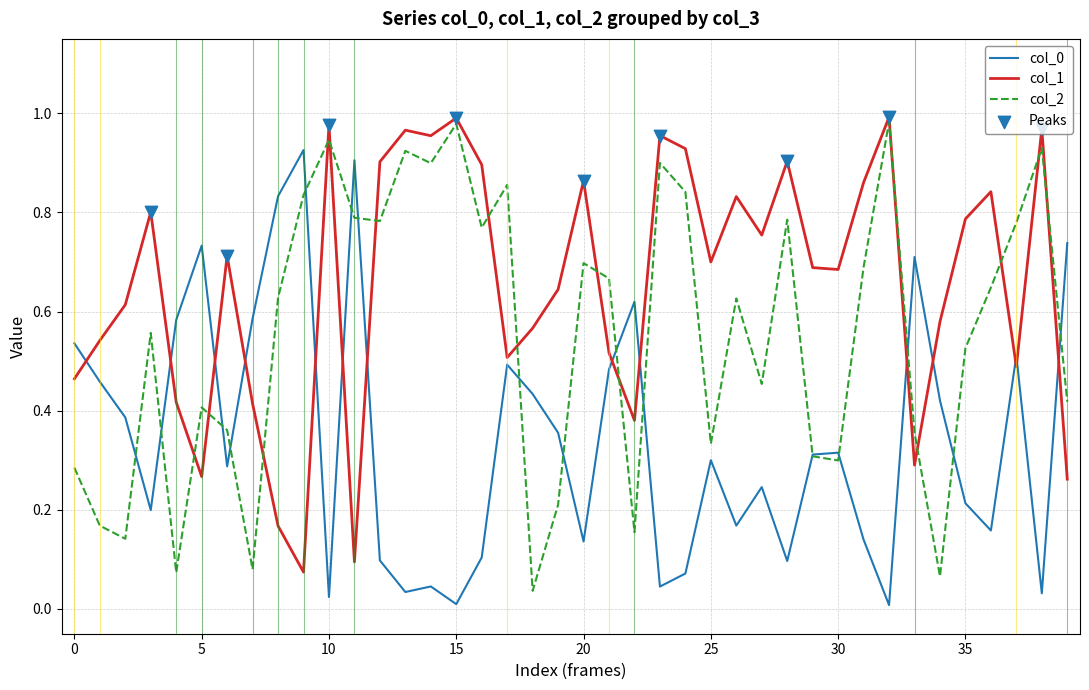

True or false: col_1 and col_0 intersect in this chart.

True